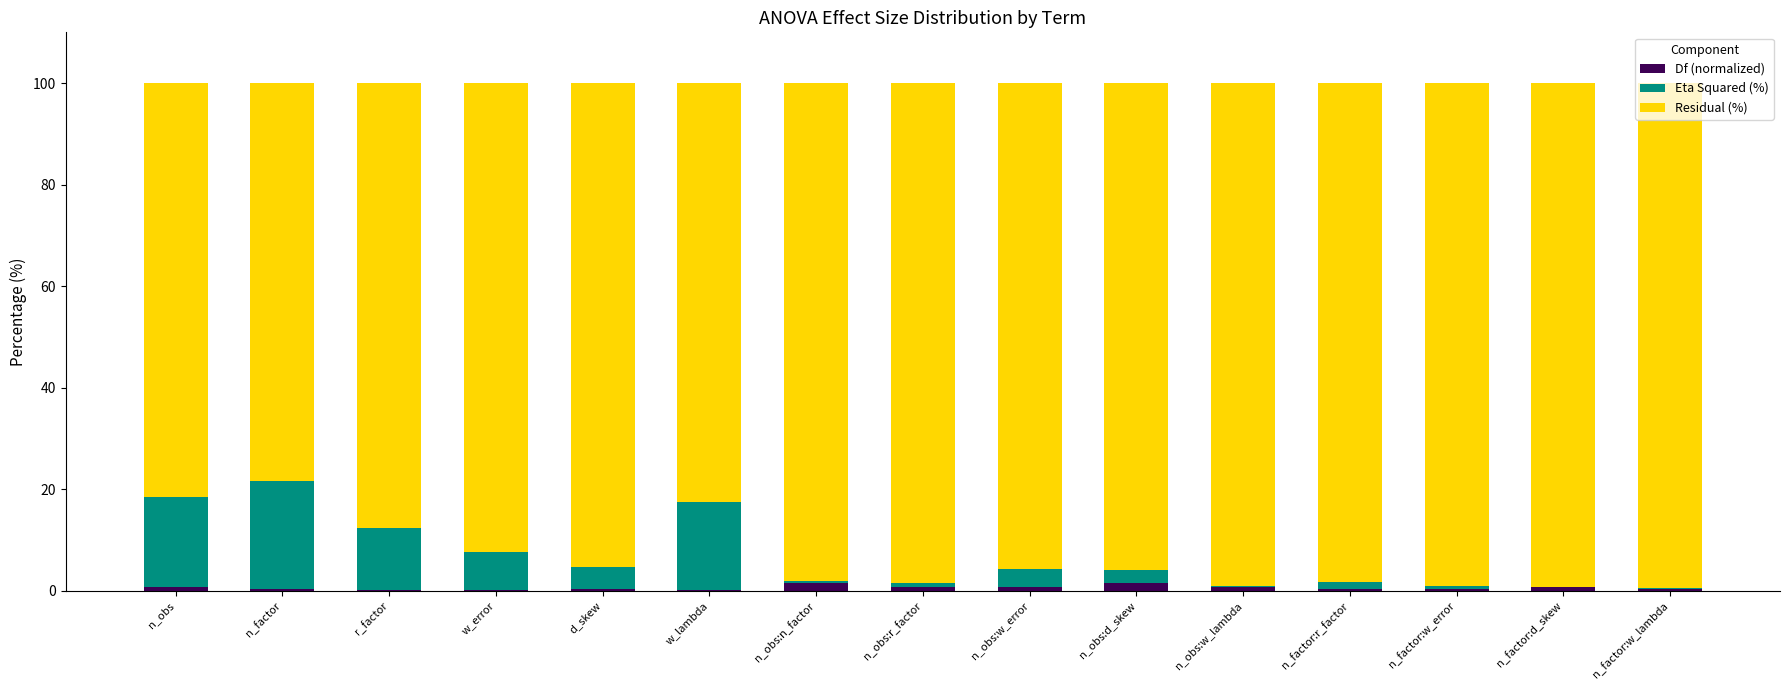

Which category has the highest value in the Df (normalized) series?

n_obs:n_factor